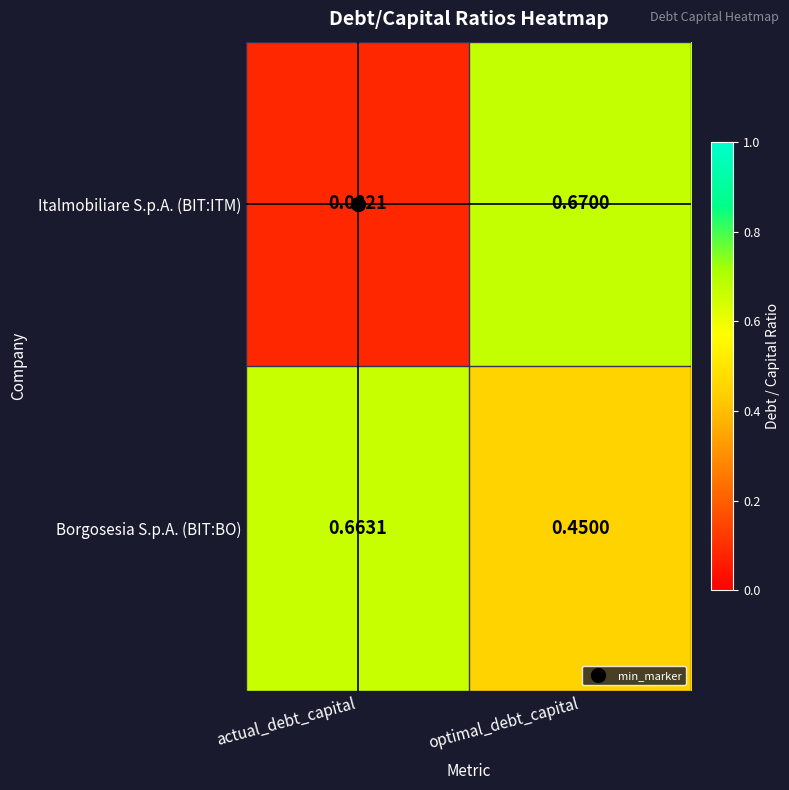

Rank the series at actual_debt_capital from highest to lowest value.

Borgosesia S.p.A. (BIT:BO), Italmobiliare S.p.A. (BIT:ITM)